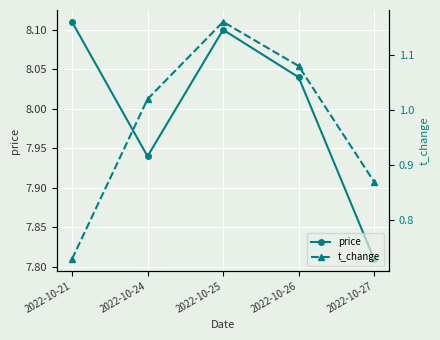

What is the maximum value for t_change?

1.2